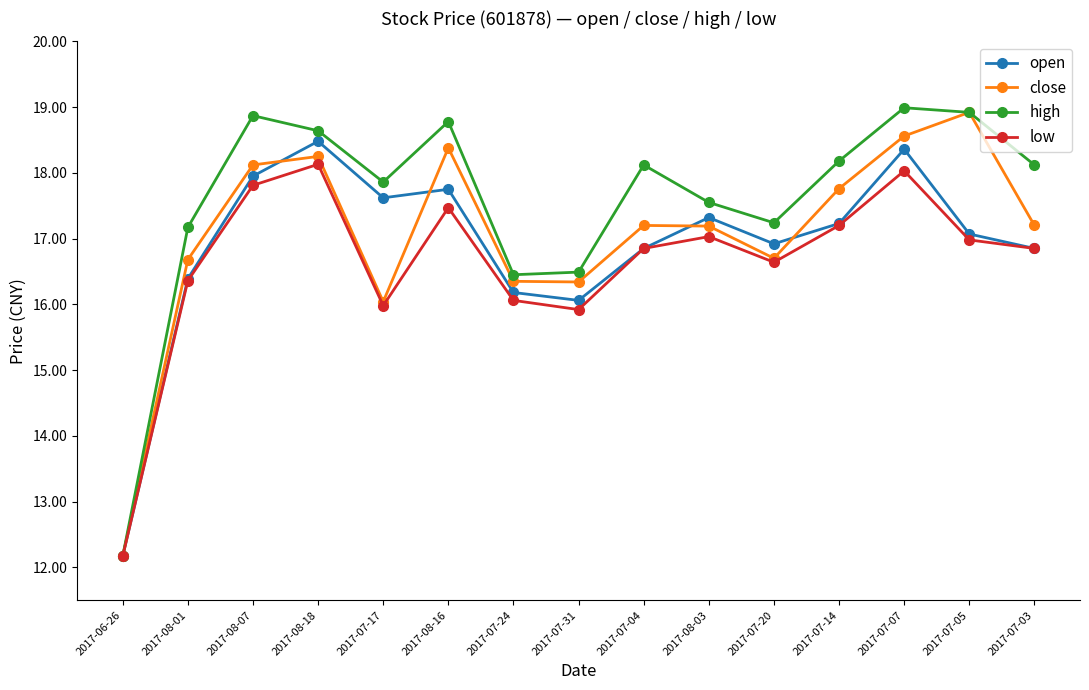

Which series changed the most between 2017-07-24 and 2017-08-03?

open